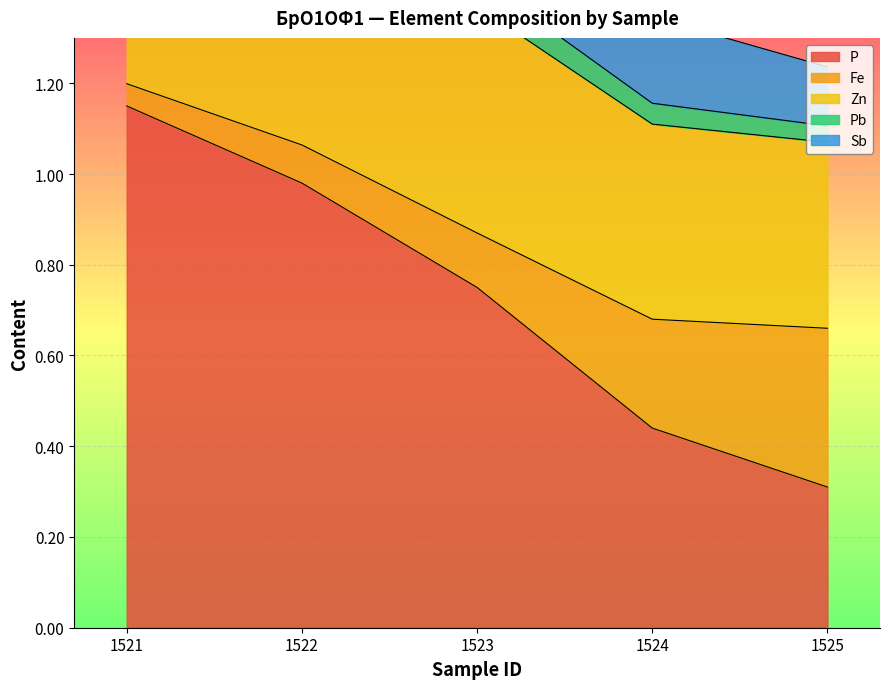

What is the highest value of the Pb series?

2.3